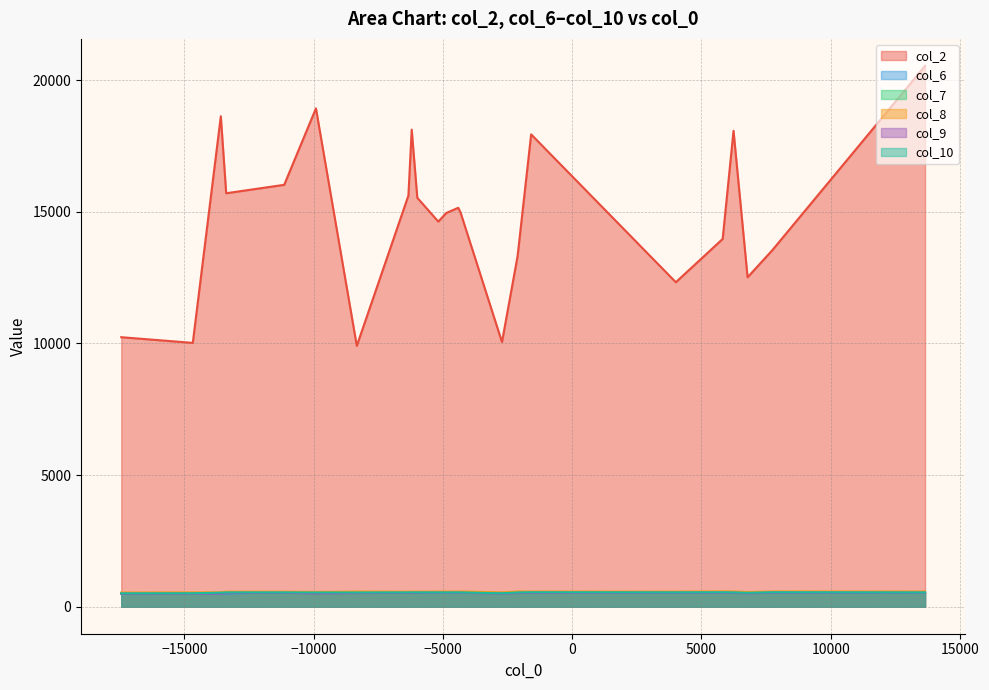

How many interior local valleys does the col_7 series have?

2